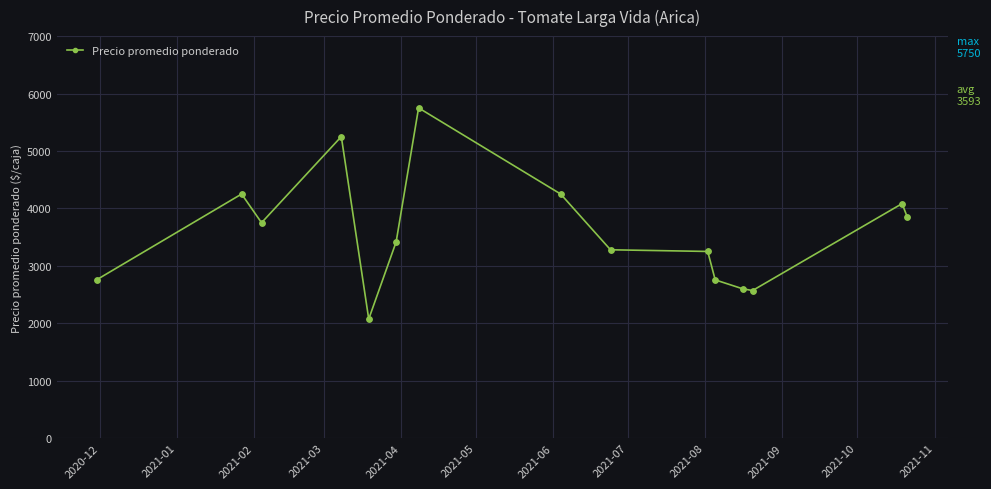

What is the average value?

3592.8